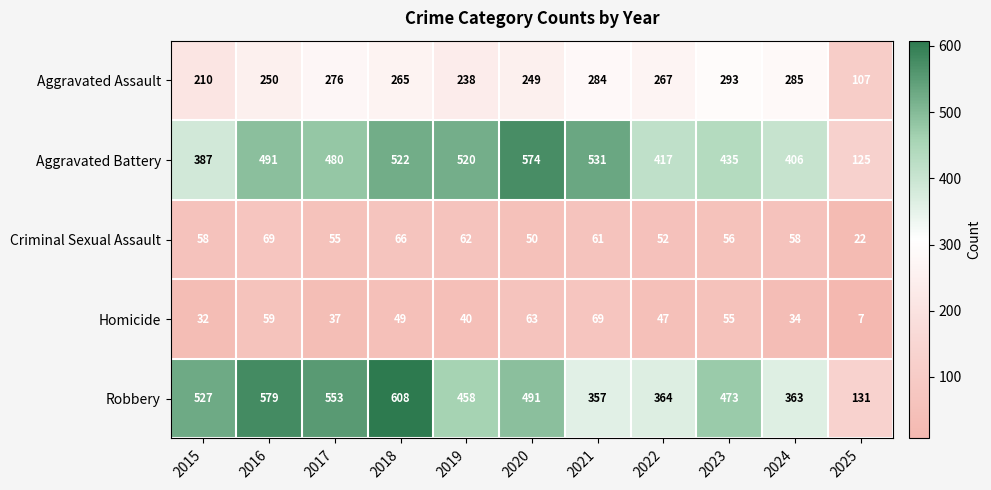

At which label does Aggravated Battery reach its minimum?

2025